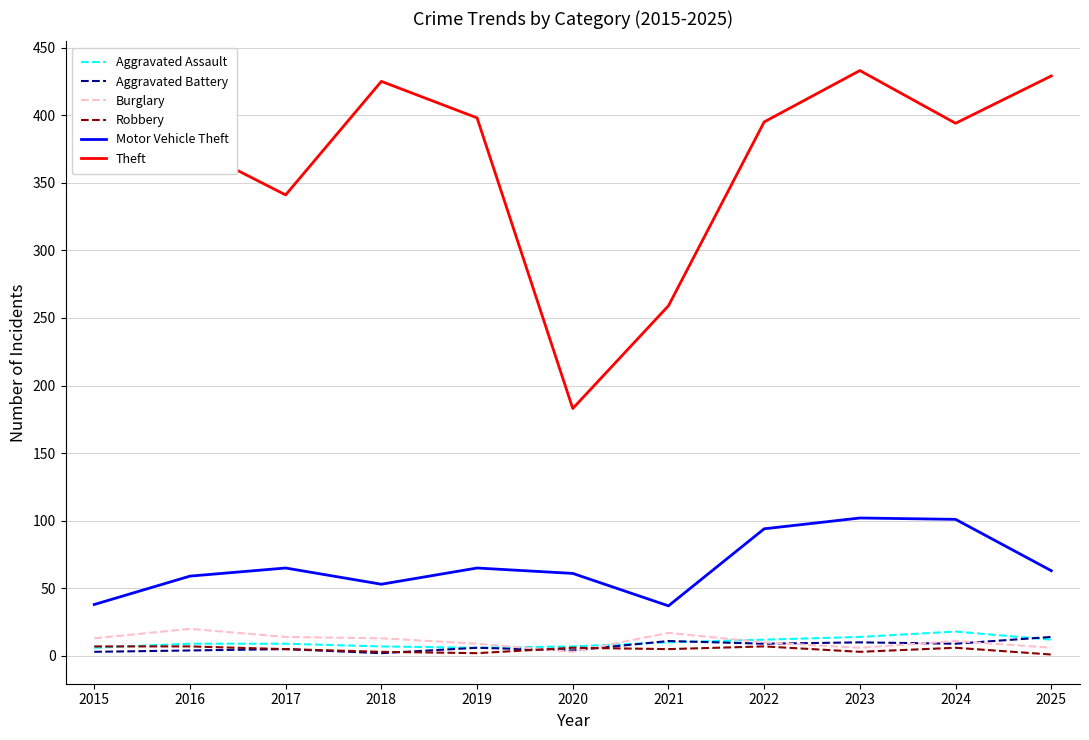

What is the difference between the second highest and second lowest values in the Aggravated Assault series?

8